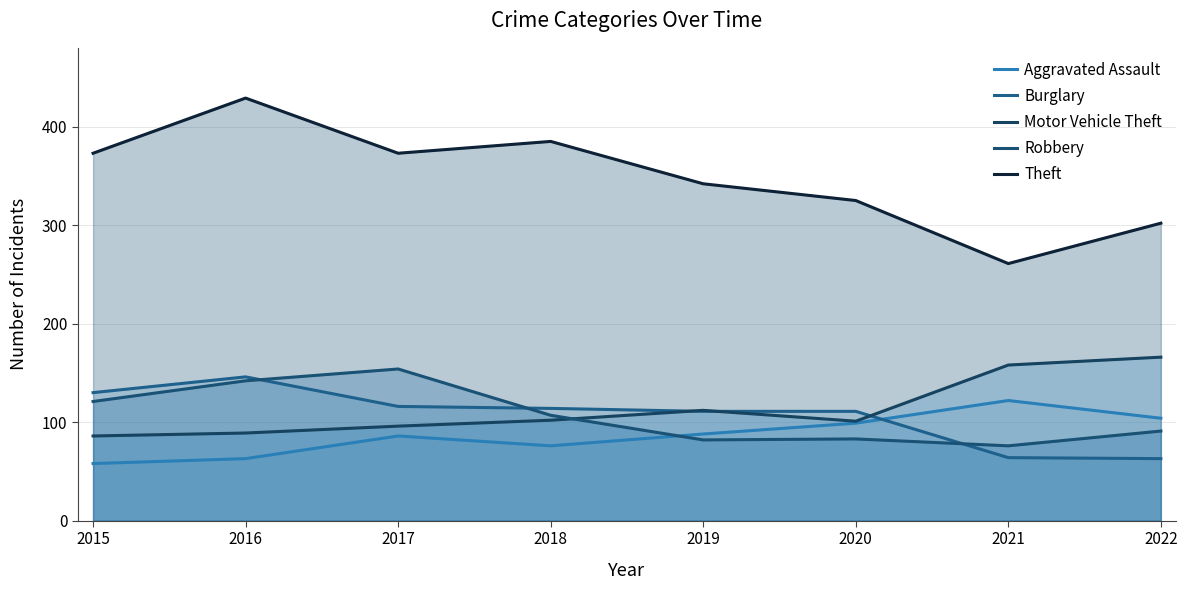

What are all the series names shown in the legend?

Aggravated Assault, Burglary, Motor Vehicle Theft, Robbery, Theft